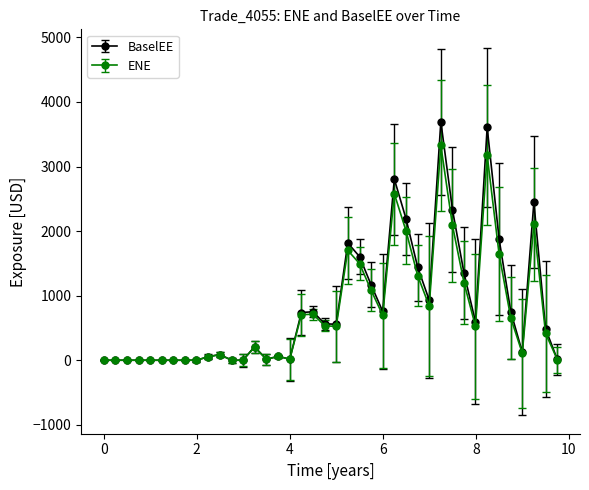

What is the maximum value for ENE?

3326.8